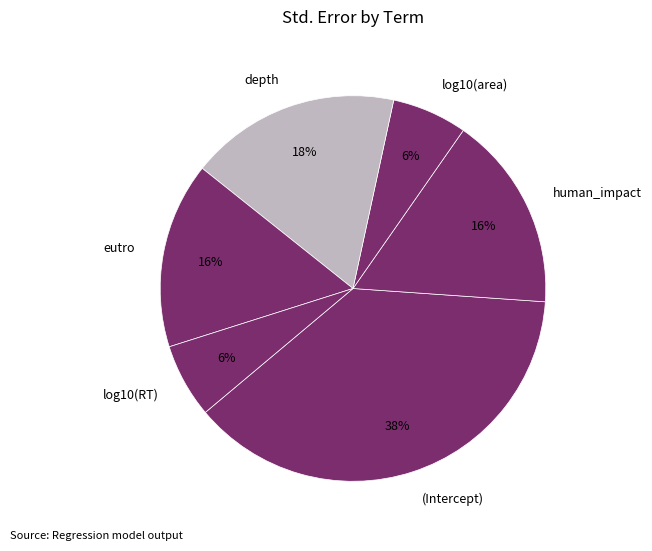

To the nearest percent, what is the combined percentage of log10(area) and eutro?

22%